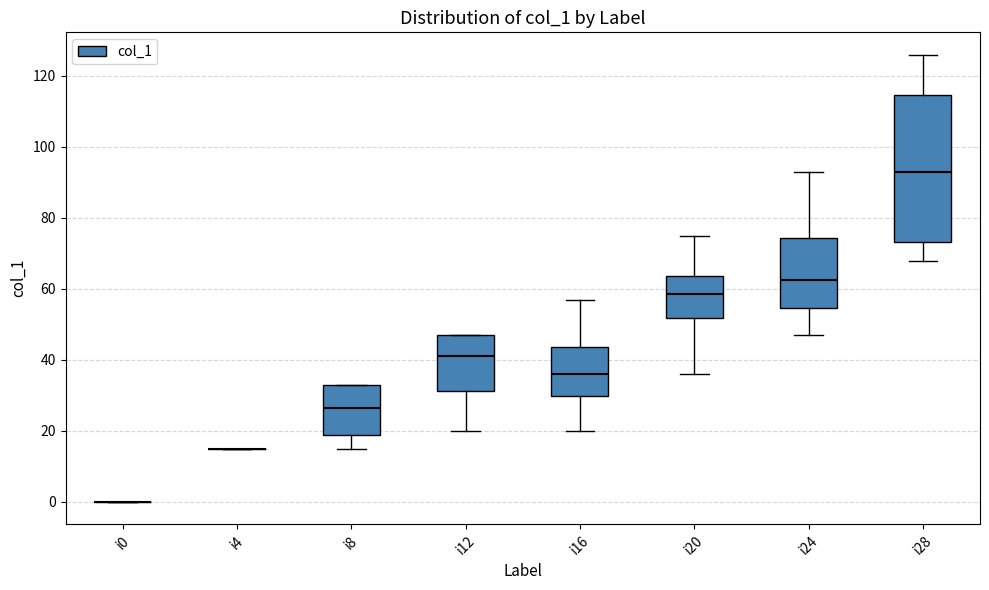

Reading left to right, read every box against the y-axis: the position of its median line, the range the box covers, and the ends of its whiskers. The values are not printed on the chart, so give them approximately, as read against the axis.

i0: box collapsed to a line at 0, whiskers 0 to 0
i4: box collapsed to a line at 16, whiskers 16 to 16
i8: median 26, box 18 to 34, whiskers 16 to 34
i12: median 42, box 32 to 48, whiskers 20 to 48
i16: median 36, box 30 to 44, whiskers 20 to 58
i20: median 58, box 52 to 64, whiskers 36 to 76
i24: median 62, box 54 to 74, whiskers 48 to 94
i28: median 94, box 74 to 114, whiskers 68 to 126